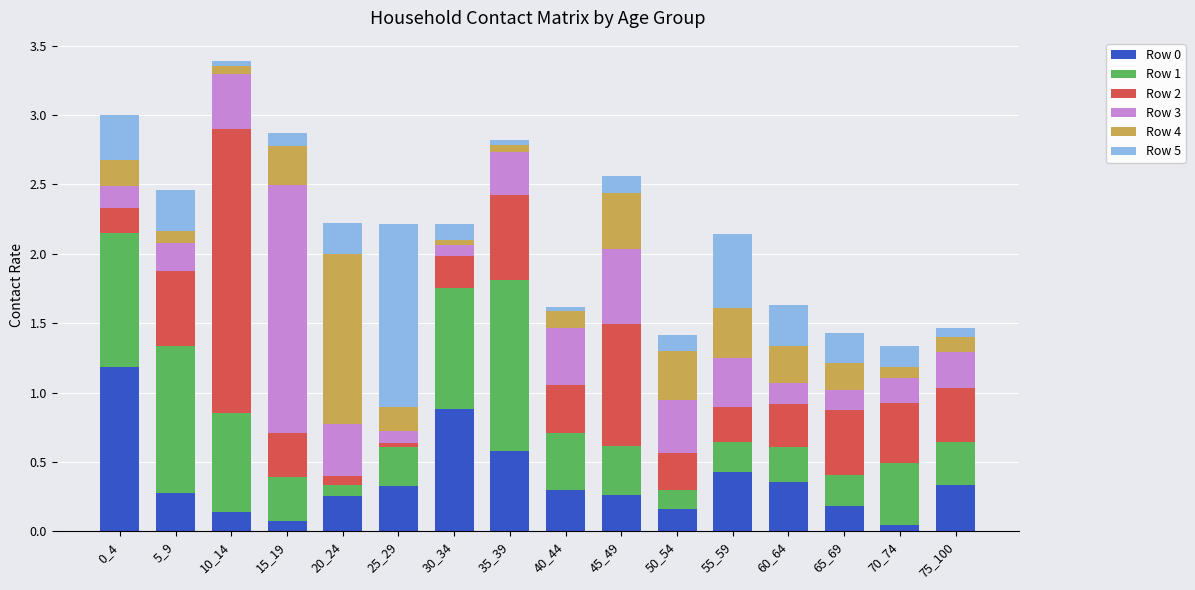

True or false: Row 0 has a value of 0.4 at 60_64.

True